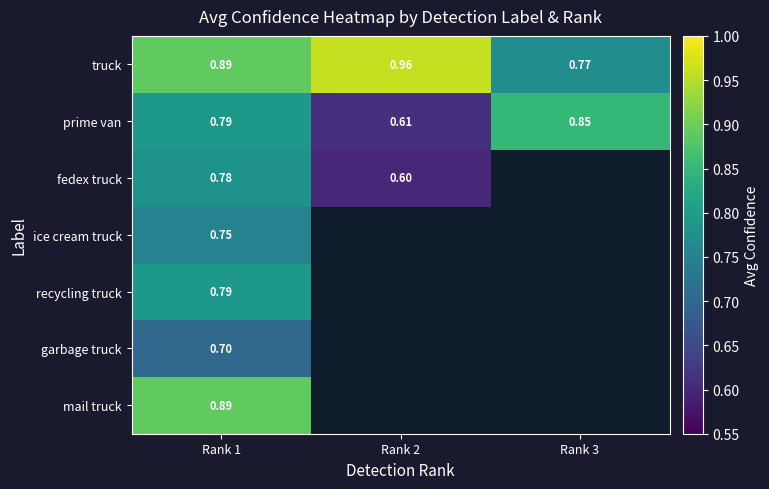

What is the greatest value displayed?

1.0